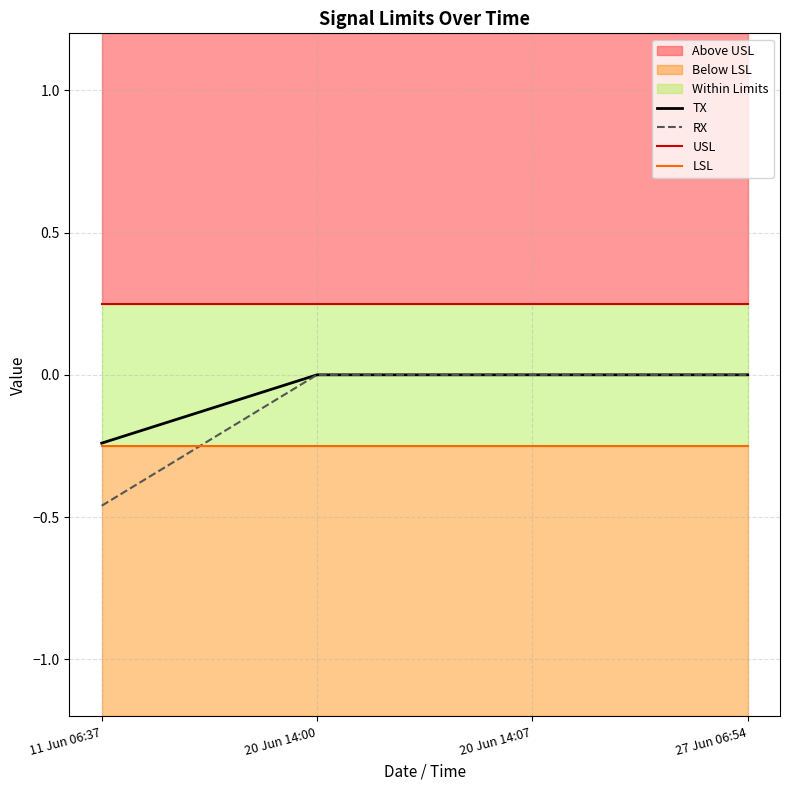

Is the value of RX at 20 Jun 14:00 greater than the value of USL at 20 Jun 14:00?

No